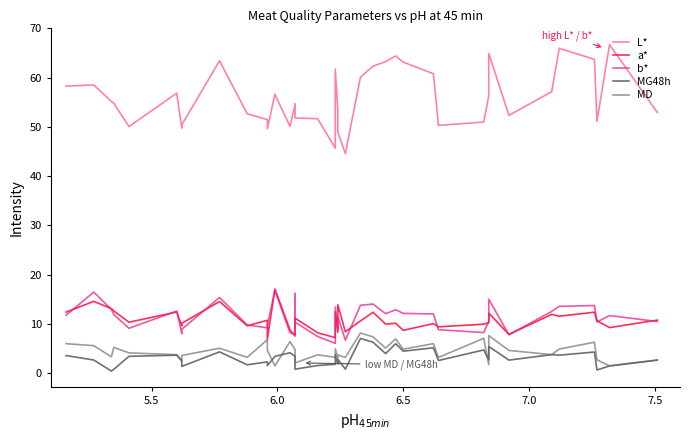

True or false: L* and MG48h cross at least once.

False